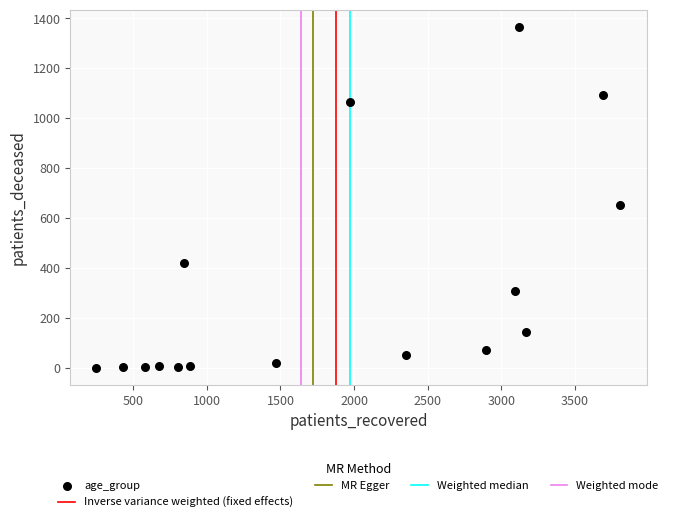

What is the range of X values (max minus min)?

3557